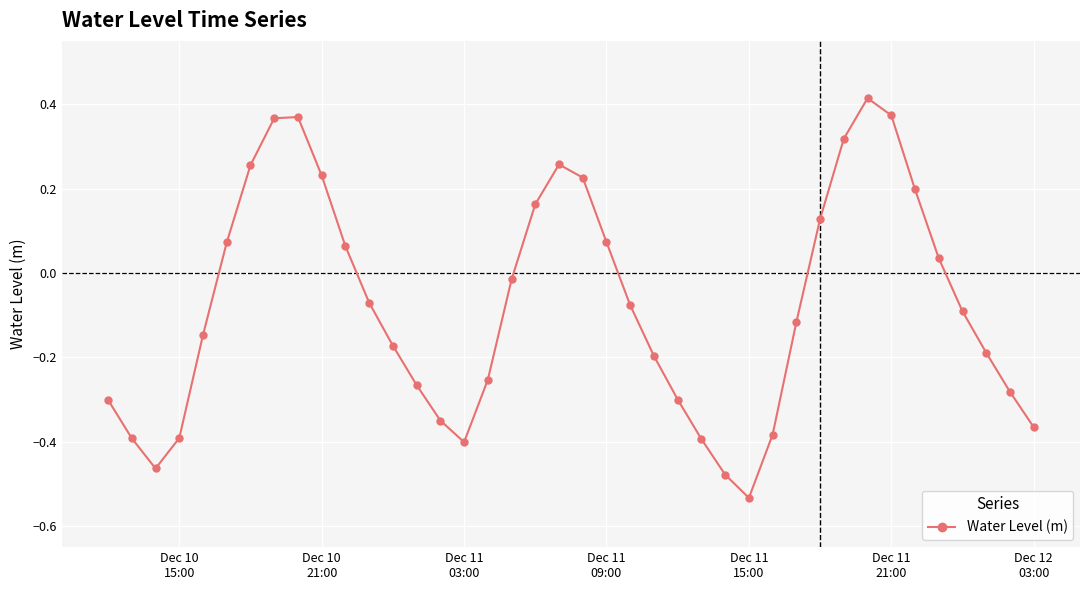

How many series are shown in this chart?

1